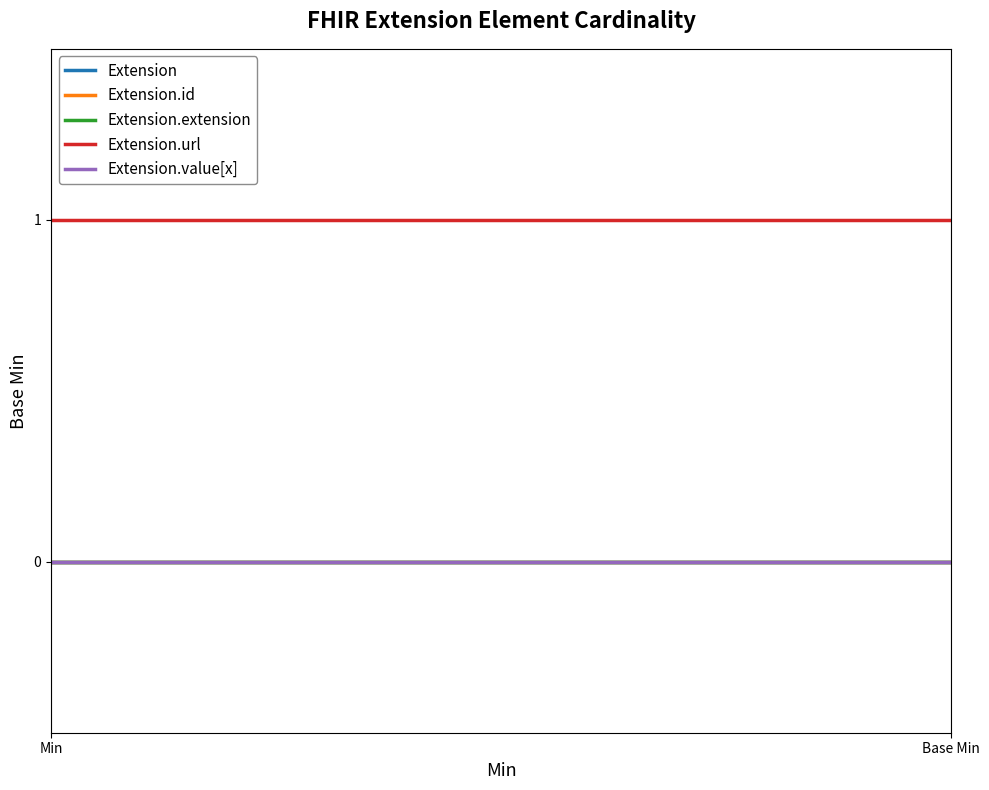

Reading left to right, list all the values displayed in this chart.

Extension: Min=0	Base Min=0
Extension.id: Min=0	Base Min=0
Extension.extension: Min=0	Base Min=0
Extension.url: Min=1	Base Min=1
Extension.value[x]: Min=0	Base Min=0